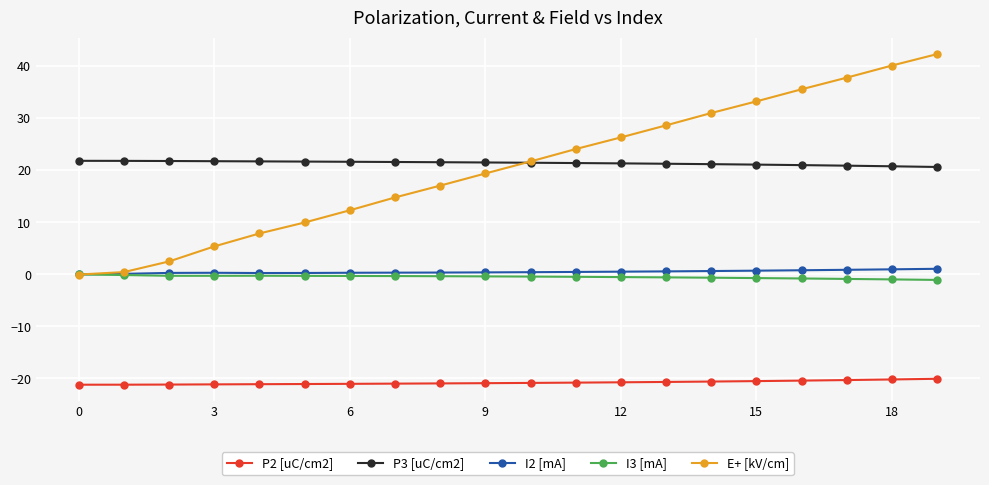

What is the value of the P3 [uC/cm2] point at the 8th from the left?

21.6